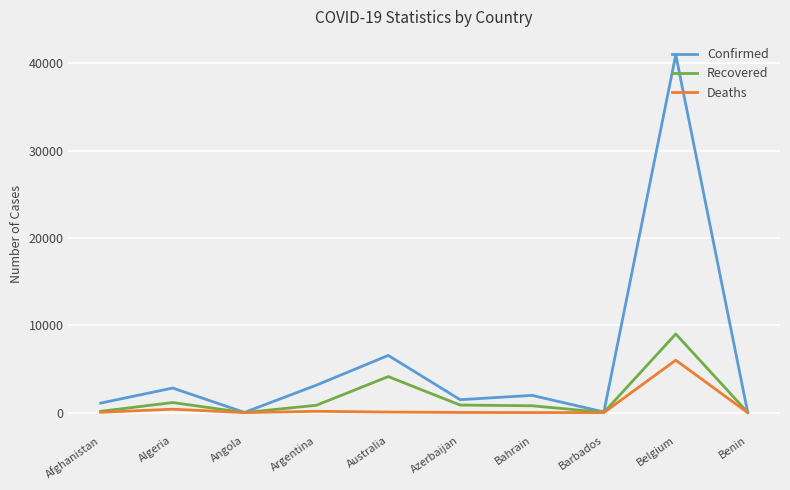

What is the highest value of the Deaths series?

5998